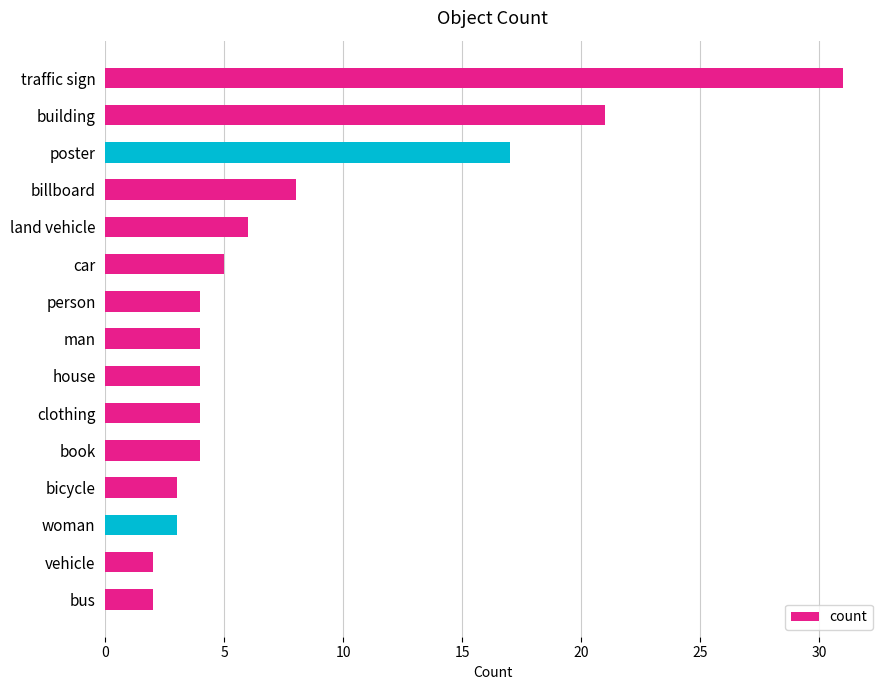

What is the greatest value displayed?

31